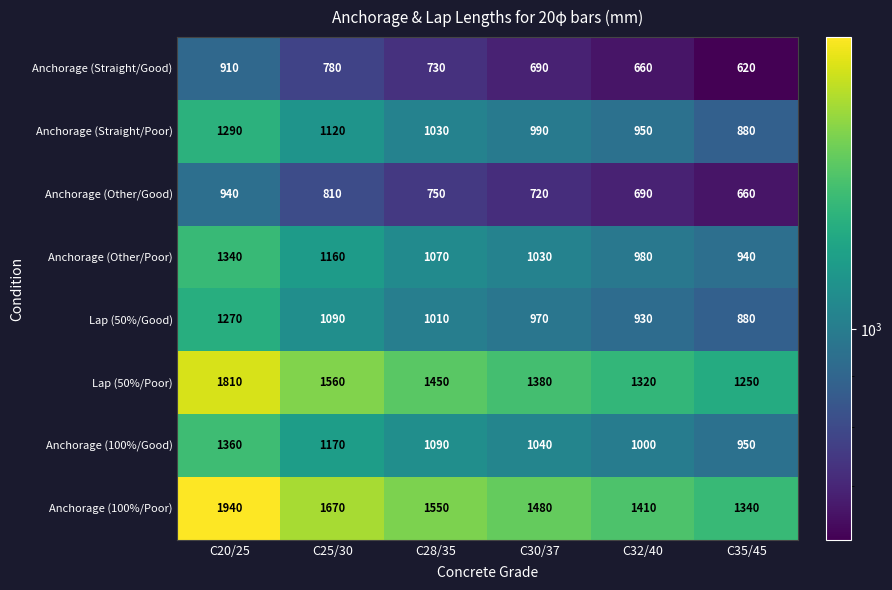

What is the difference between the maximum and minimum values in the Lap (50%/Poor) series?

560